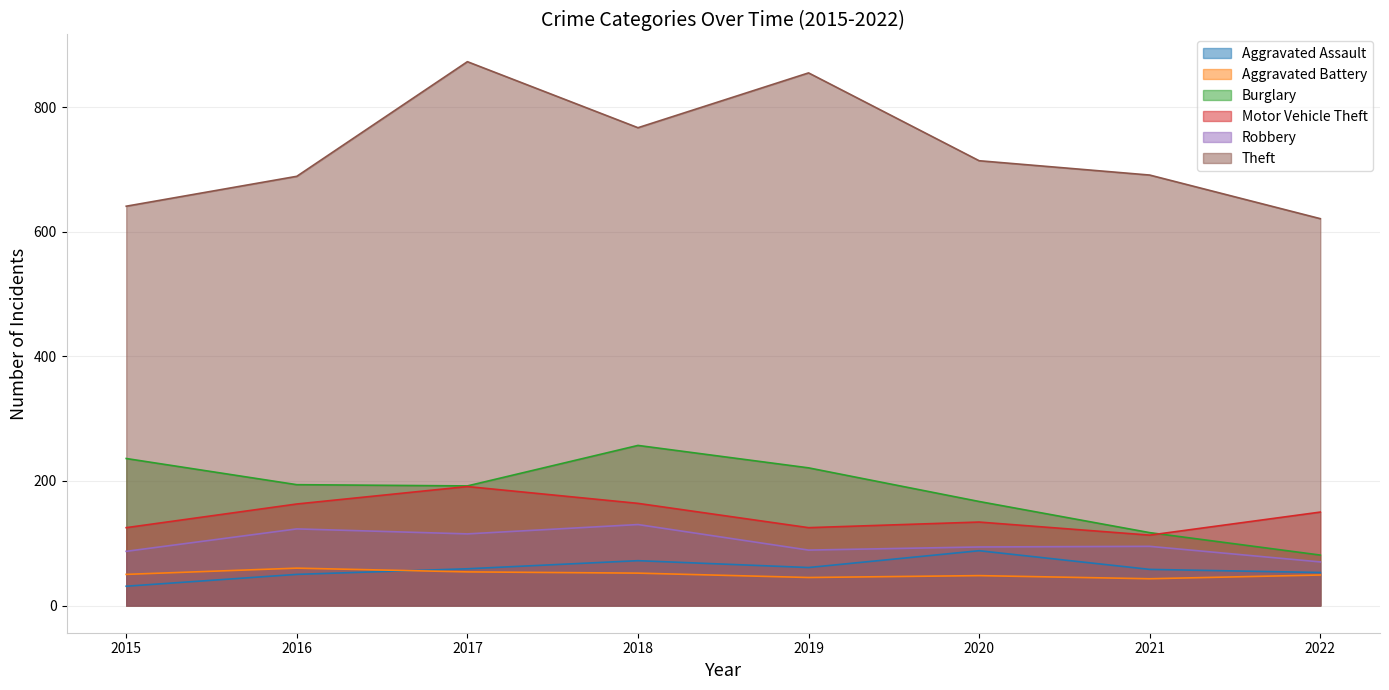

What is the smallest value displayed?

31